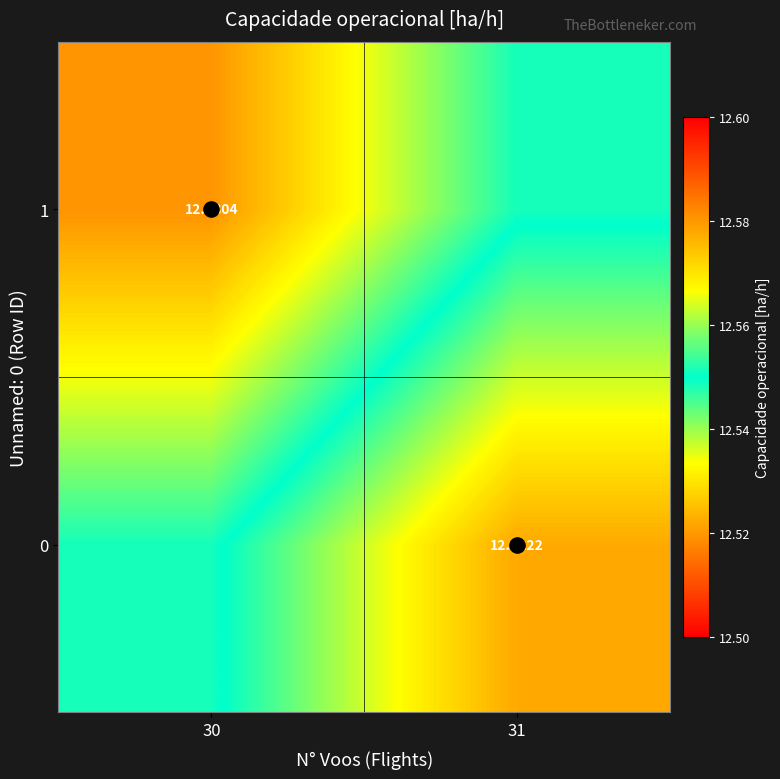

Between 31 and 30, which is larger?

30